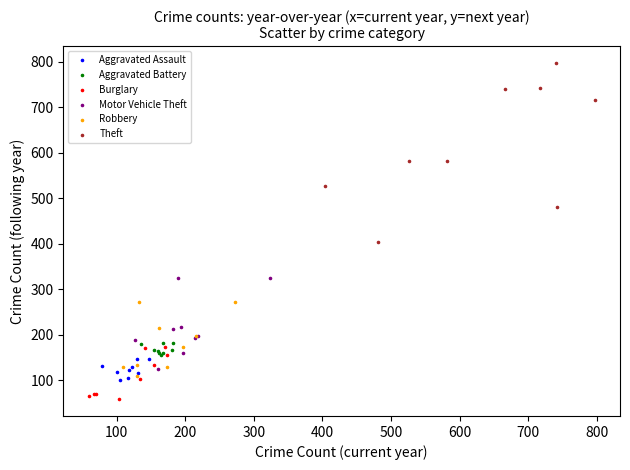

Which series contains the lowest Y value?

Burglary